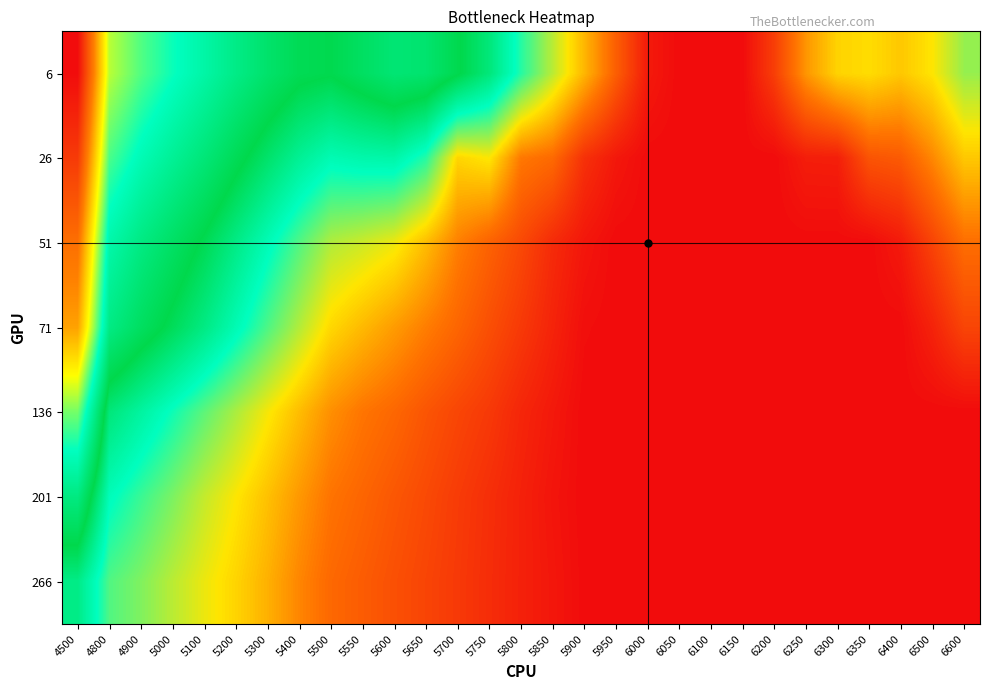

Between 4800 and 6150, which is larger?

4800